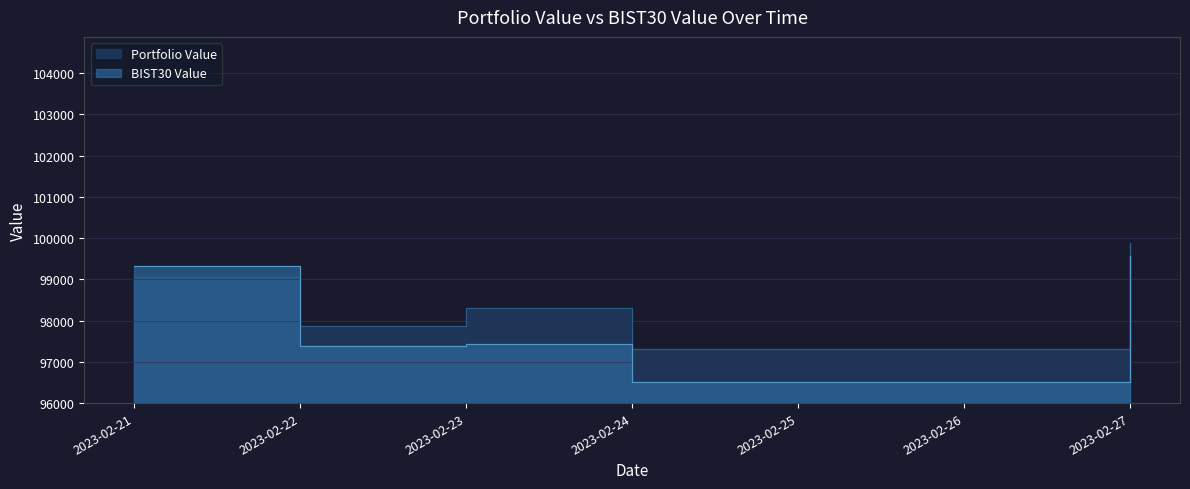

How many data points in Portfolio Value are above 98304?

3